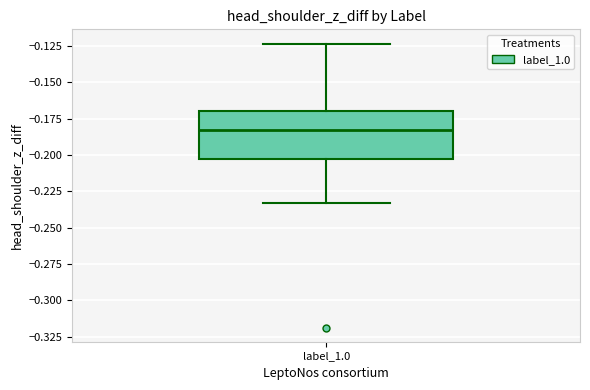

Read this box plot against the y-axis: the position of the median line, the range covered by the box, and the ends of both whiskers. The values are not printed on the chart, so give them approximately, as read against the axis.

median -0.185, box -0.205 to -0.170, whiskers -0.235 to -0.125